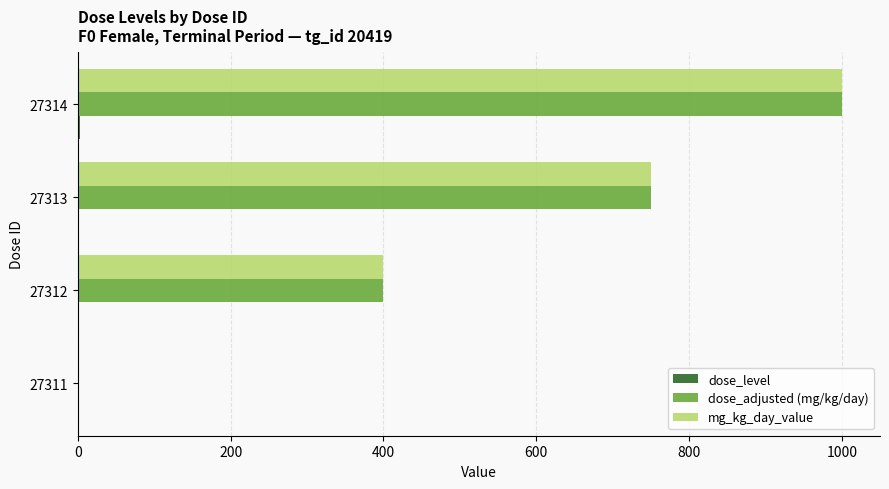

At which category is the sum across all series the highest?

27314